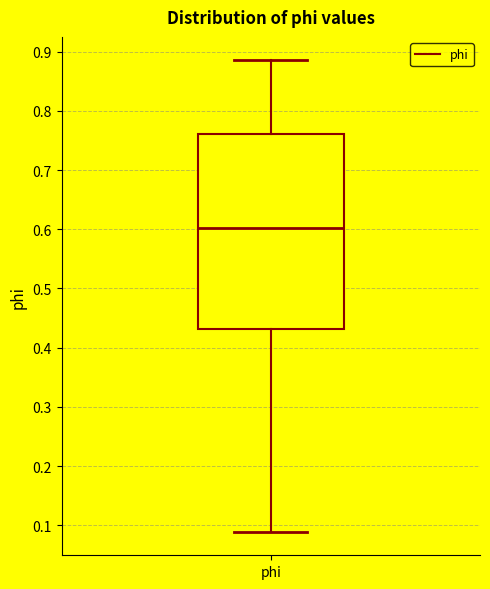

Where does the lower whisker of the box for phi end on the y-axis? The values are not printed on the chart, so give them approximately, as read against the axis.

0.09